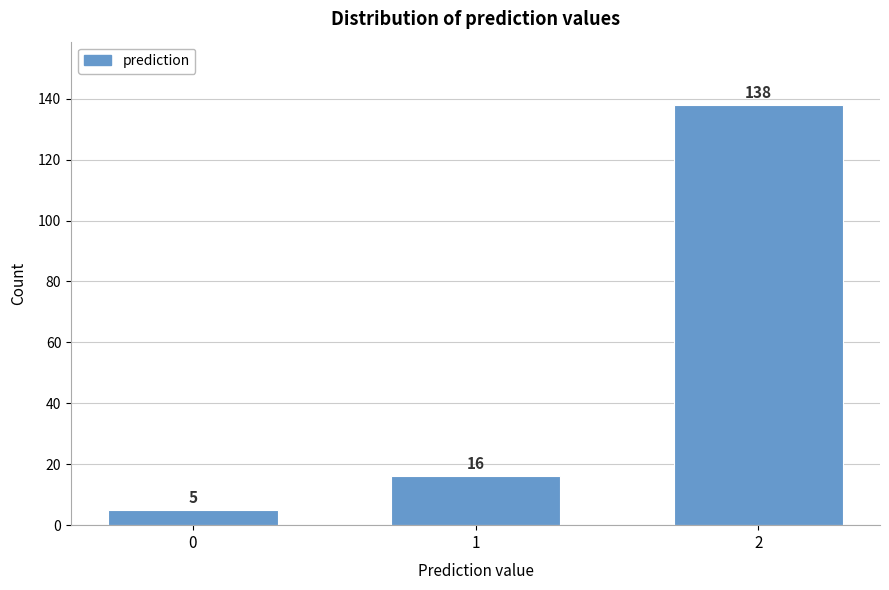

Reading left to right, extract all data points from this chart.

0=5	1=16	2=138